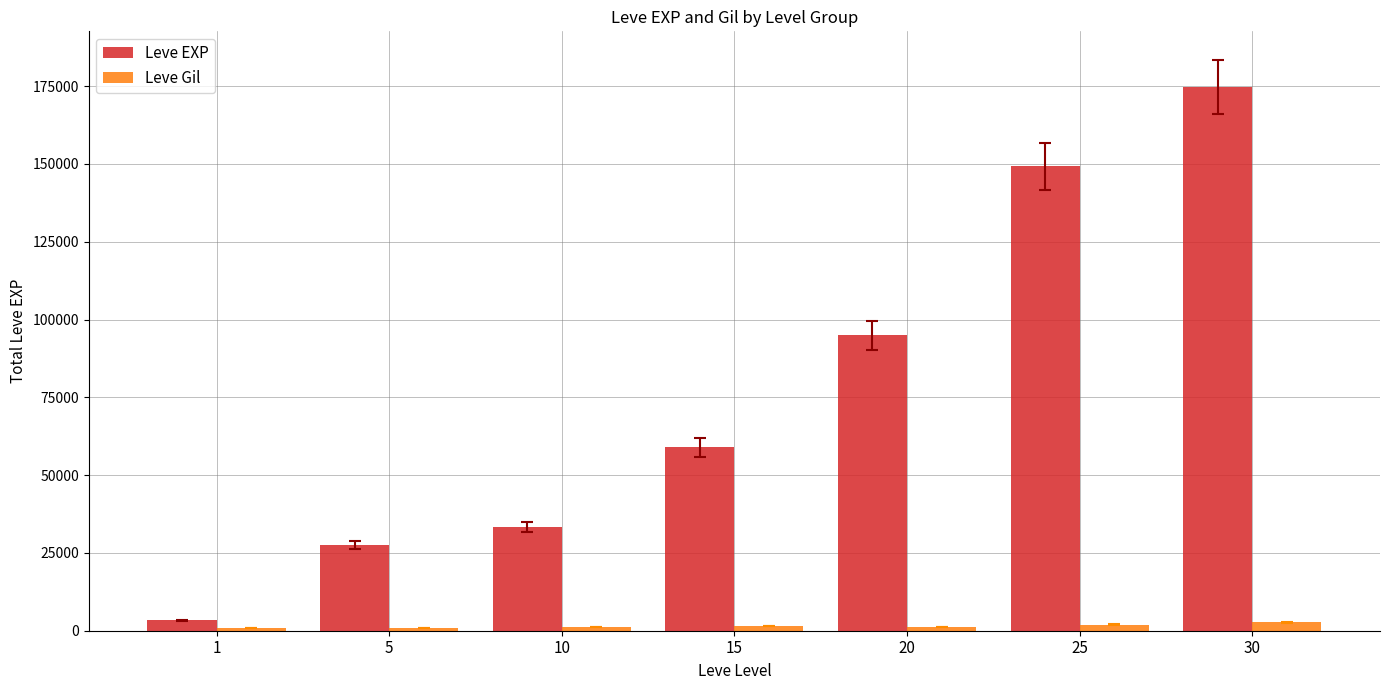

At which category is the sum across all series the highest?

30